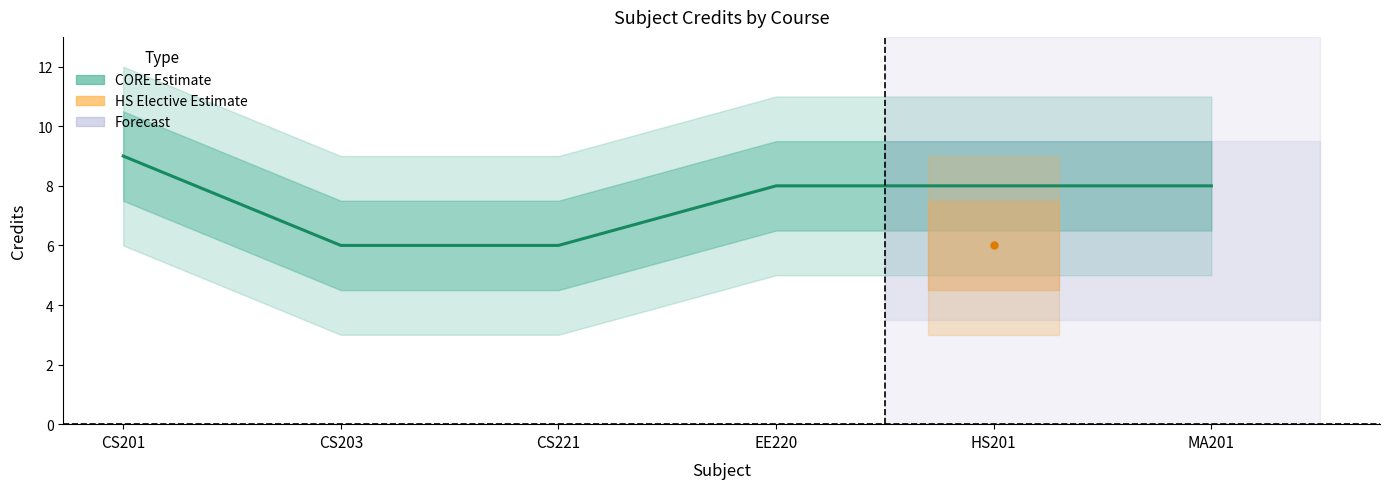

True or false: there are more than 0 points higher than both neighbors.

False